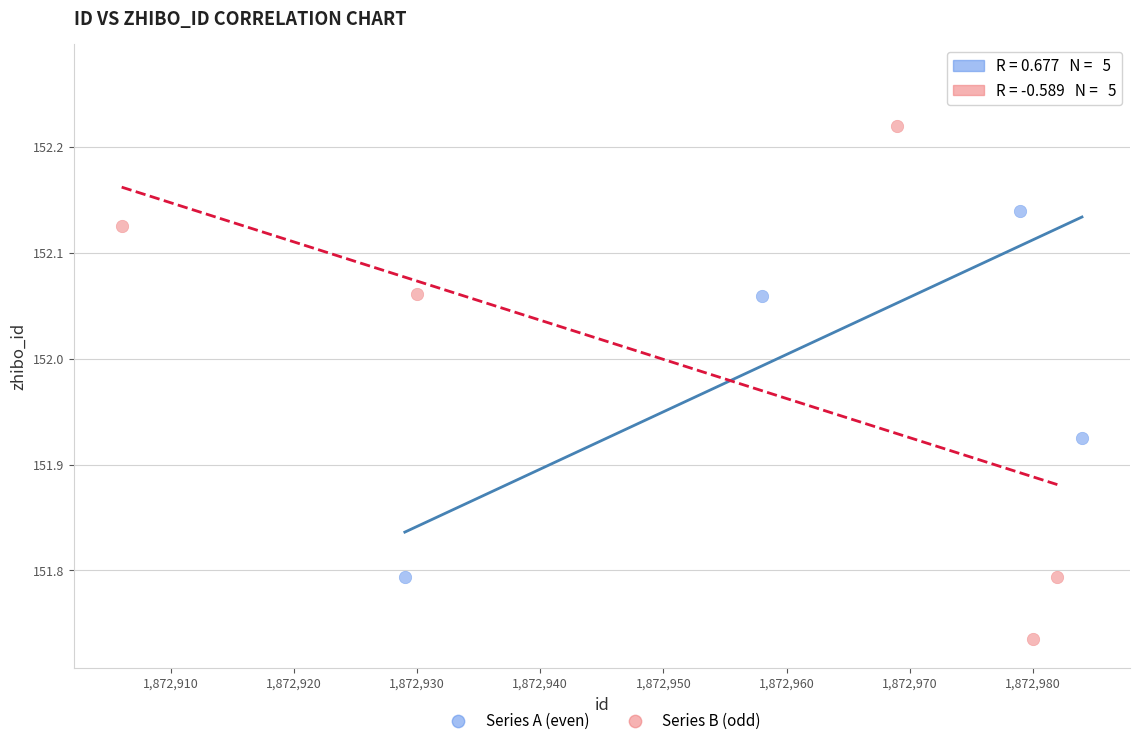

Which series contains the lowest Y value?

Series B (odd)